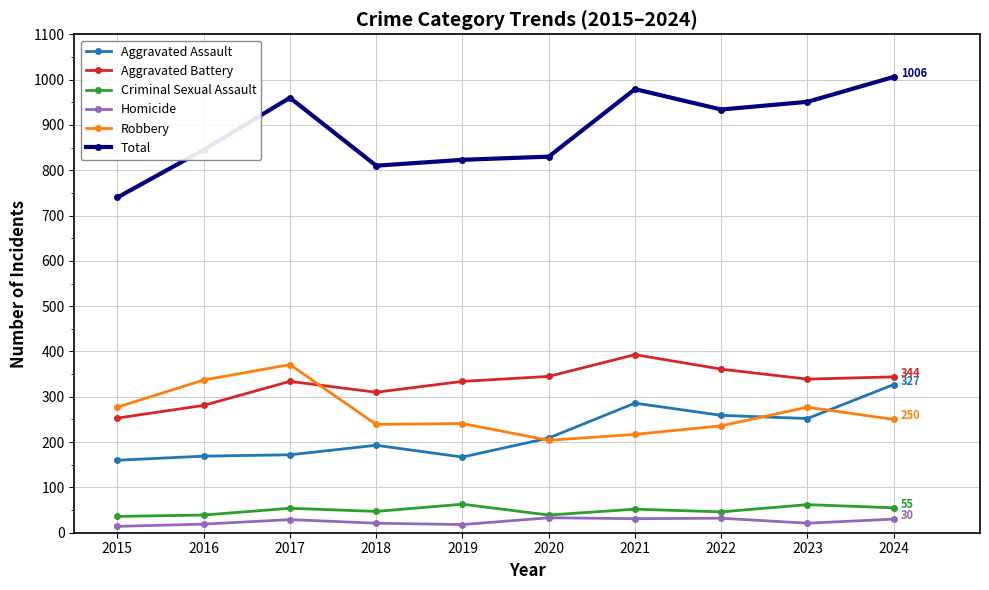

Is it true that Aggravated Assault equals 252 at 2023?

True